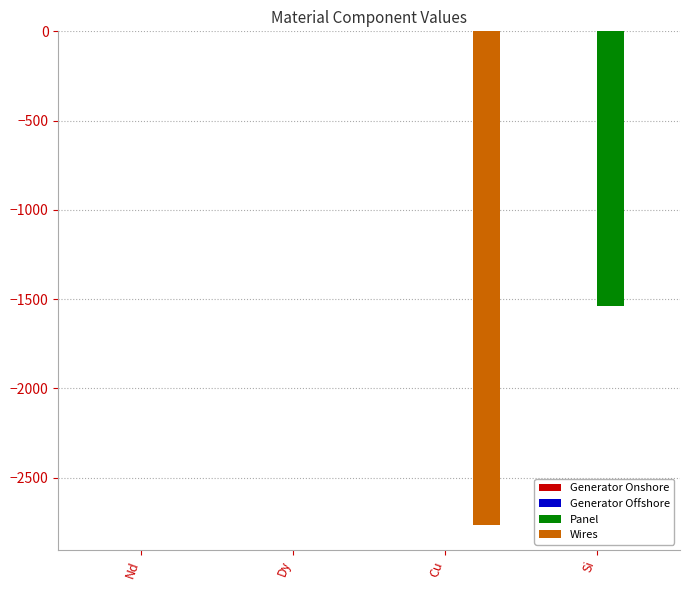

What is the sum of all Wires values?

-2767.2